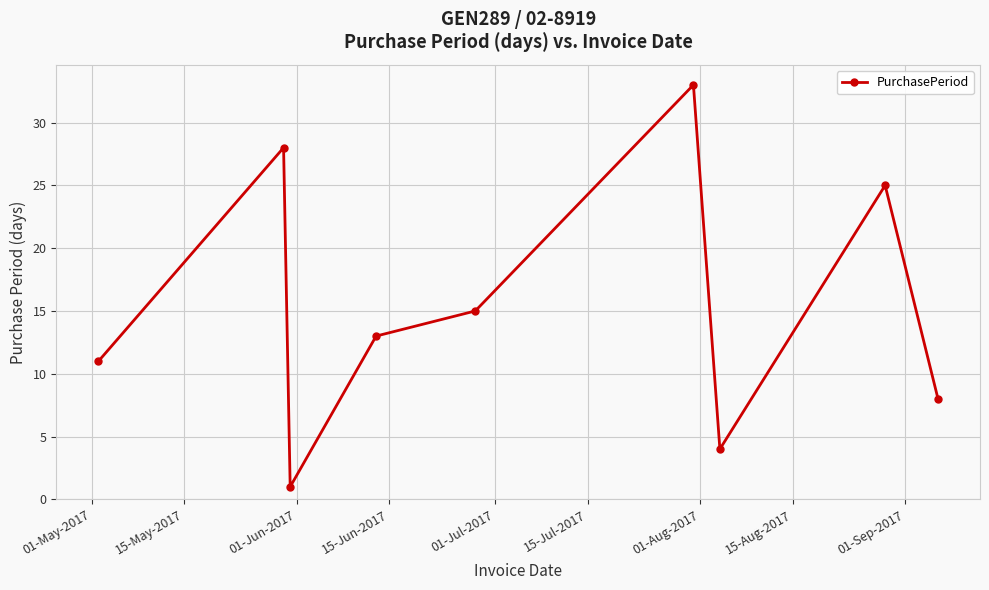

What is the difference between the maximum and minimum values?

32